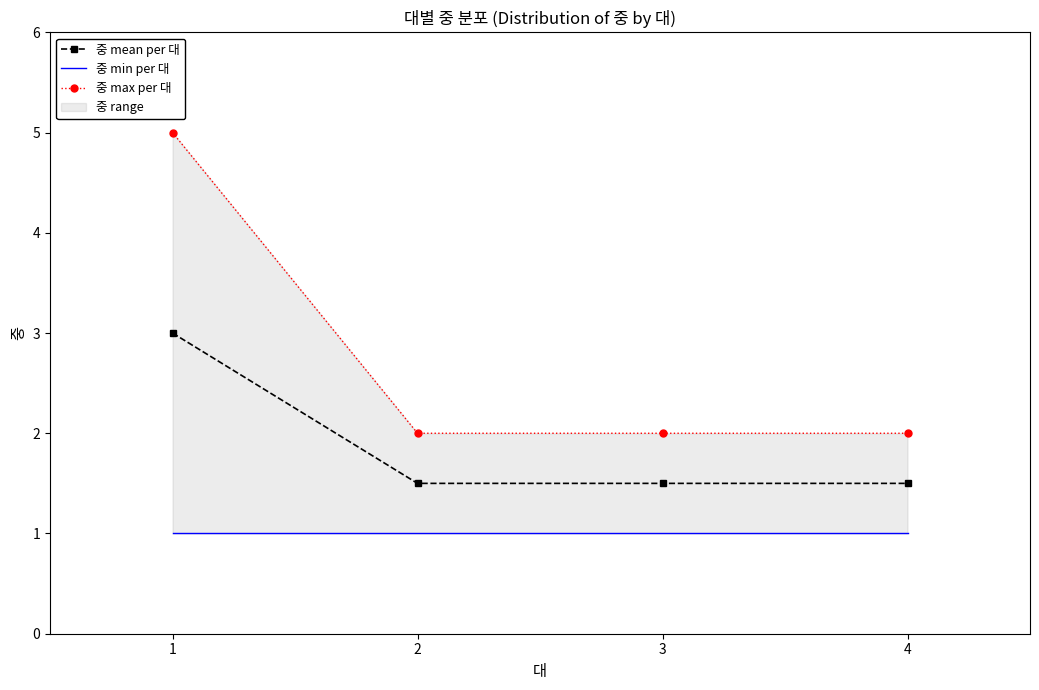

Read the 중 min per 대 value at 4.

1.0